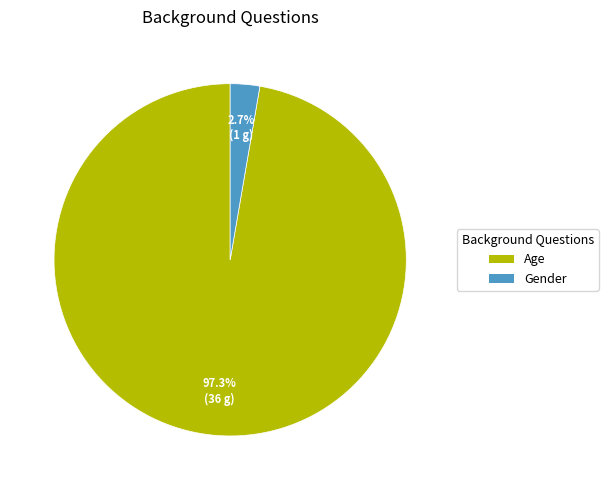

What percentage is the Age slice, to the nearest percent?

97%